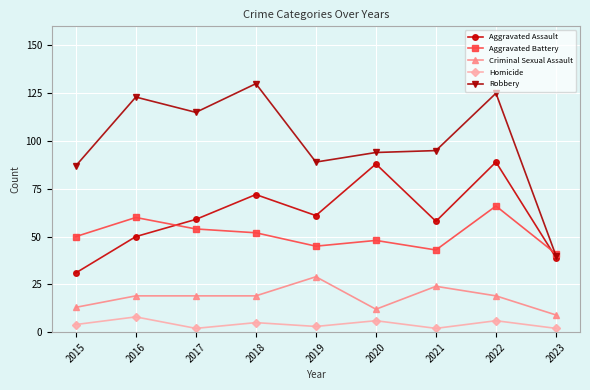

Reading right to left, list all the values displayed in this chart.

Aggravated Assault: 2023=39	2022=89	2021=58	2020=88	2019=61	2018=72	2017=59	2016=50	2015=31
Aggravated Battery: 2023=41	2022=66	2021=43	2020=48	2019=45	2018=52	2017=54	2016=60	2015=50
Criminal Sexual Assault: 2023=9	2022=19	2021=24	2020=12	2019=29	2018=19	2017=19	2016=19	2015=13
Homicide: 2023=2	2022=6	2021=2	2020=6	2019=3	2018=5	2017=2	2016=8	2015=4
Robbery: 2023=40	2022=125	2021=95	2020=94	2019=89	2018=130	2017=115	2016=123	2015=87